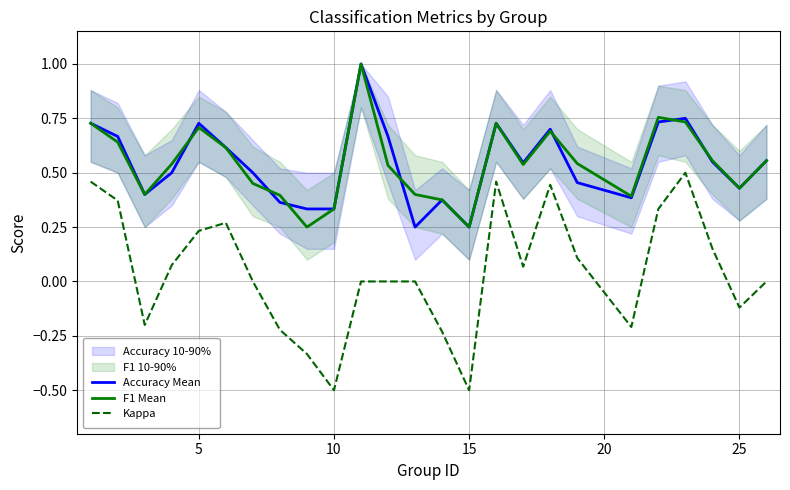

True or false: Accuracy Mean and Kappa cross at least once.

False